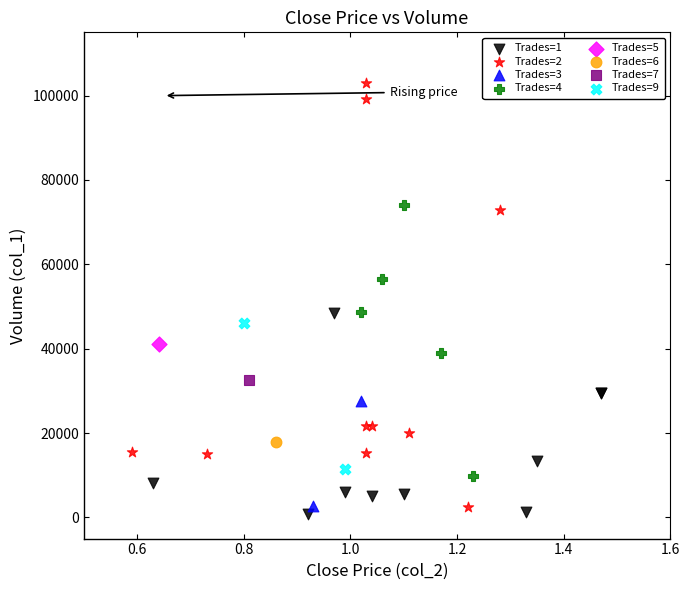

Which series contains the lowest Y value?

Trades=1